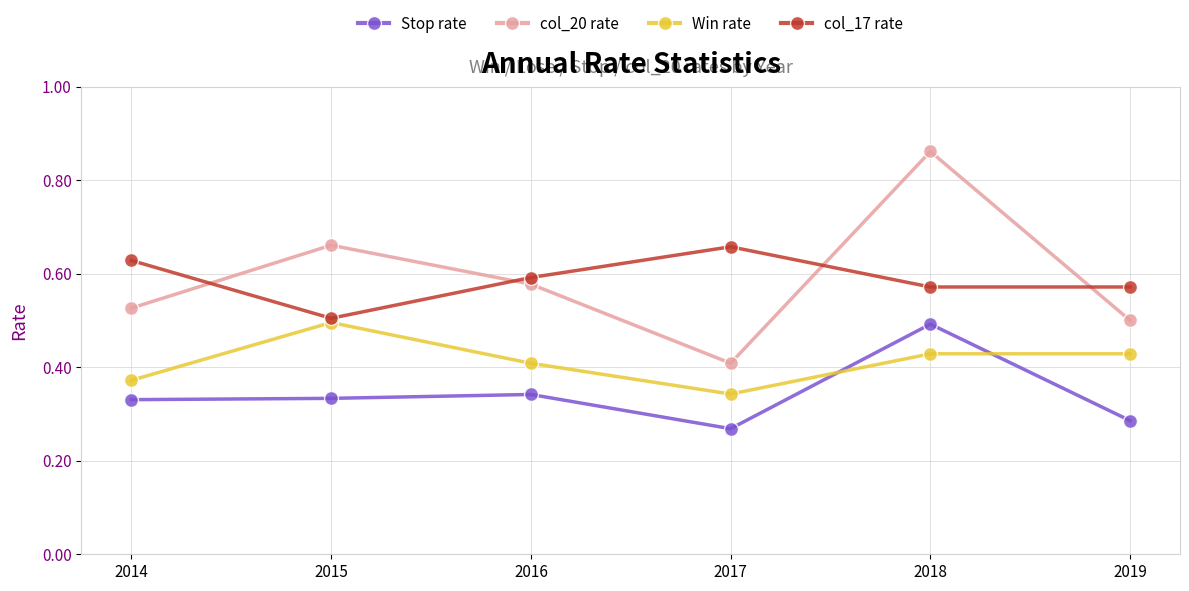

True or false: Win rate and col_17 rate cross at least once.

False